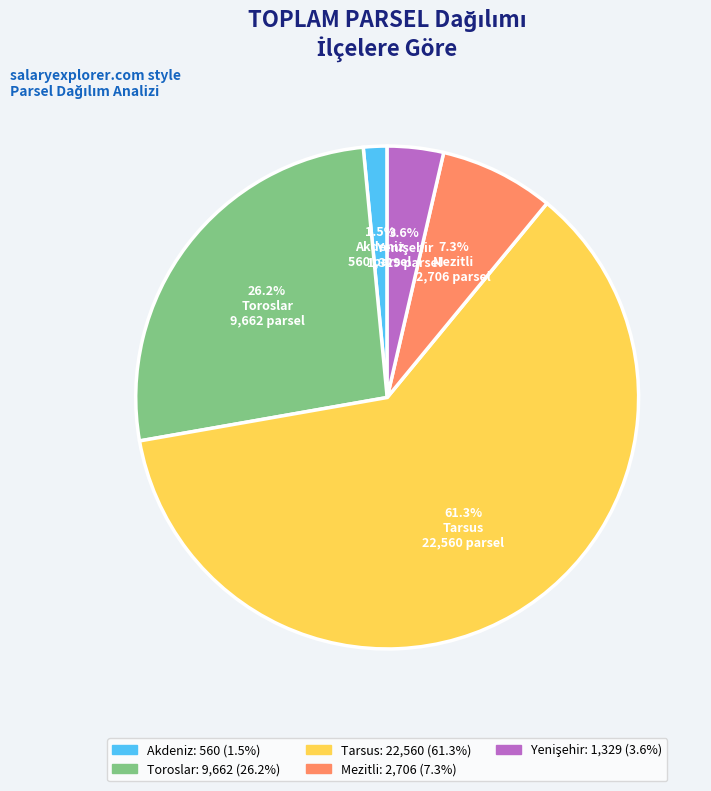

True or false: Mezitli accounts for 1% of the total.

False